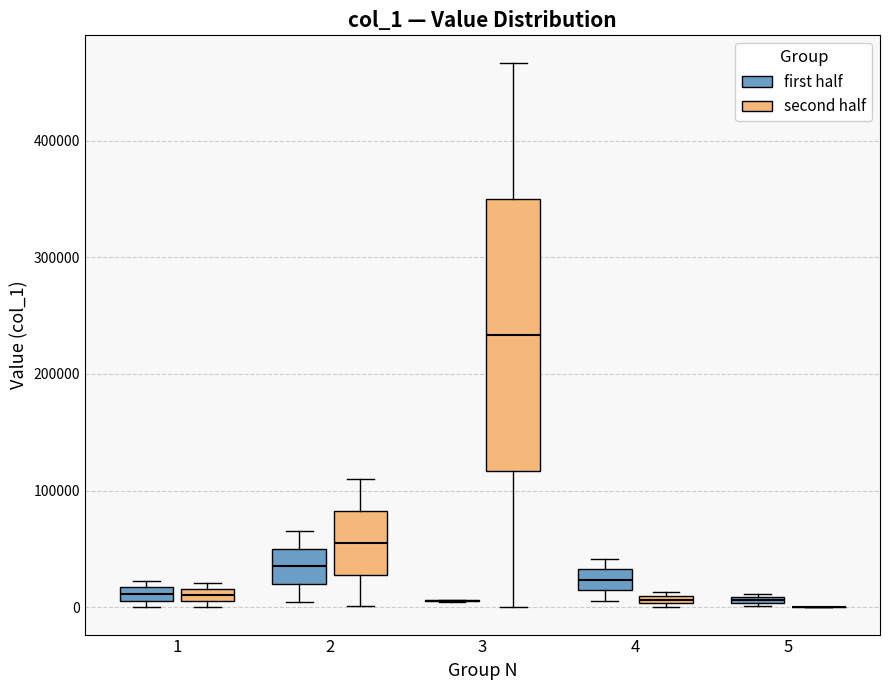

Where is the lower edge of the box for 5 (first half) on the y-axis? The values are not printed on the chart, so give them approximately, as read against the axis.

0